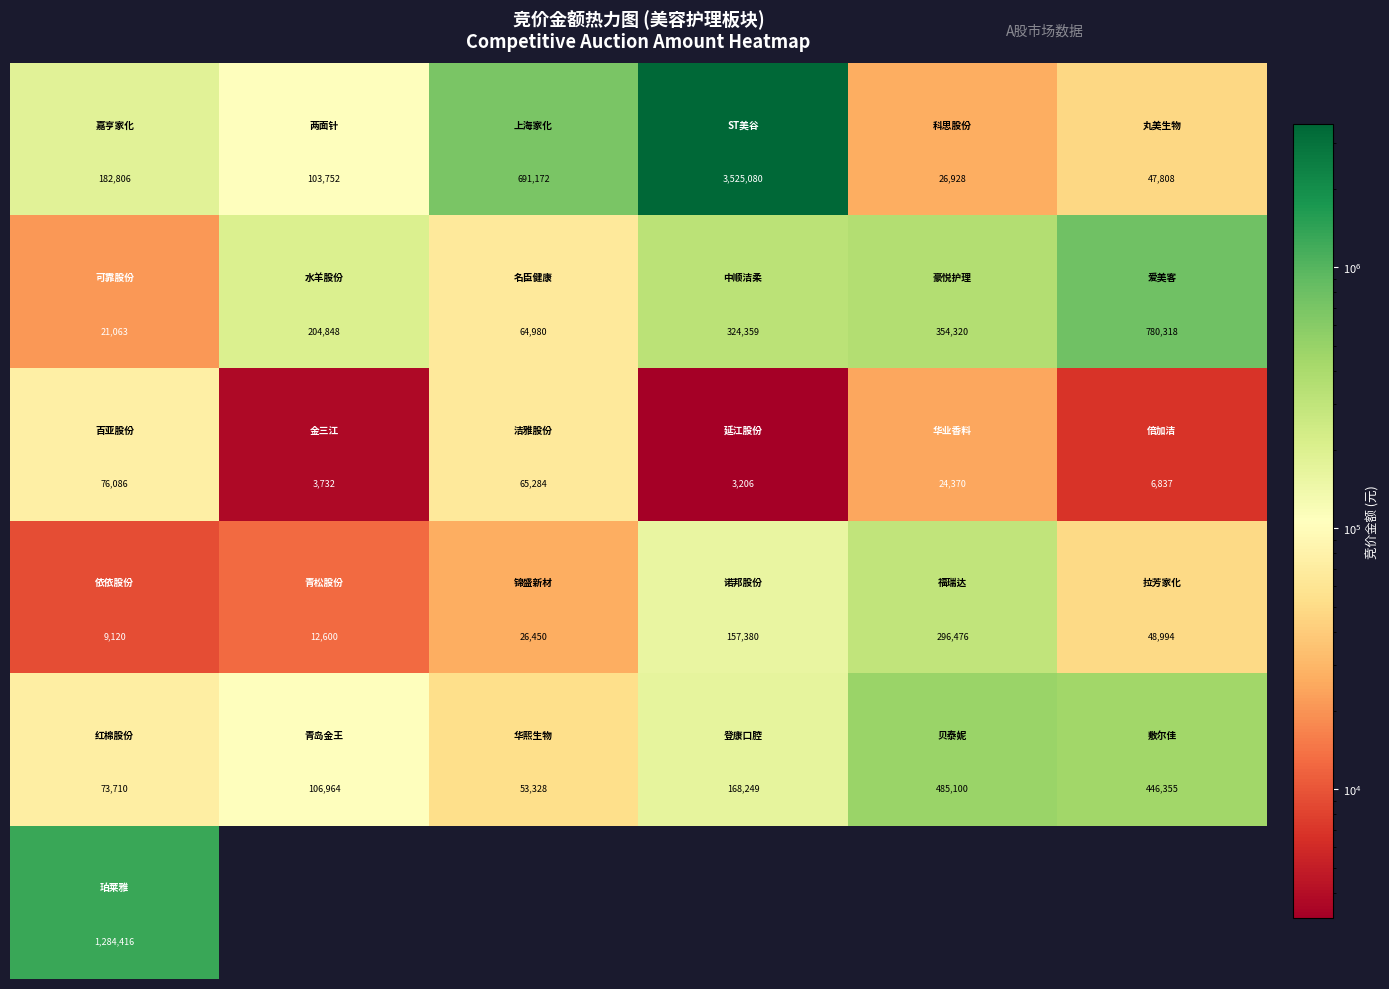

Count the number of categories in the chart.

6